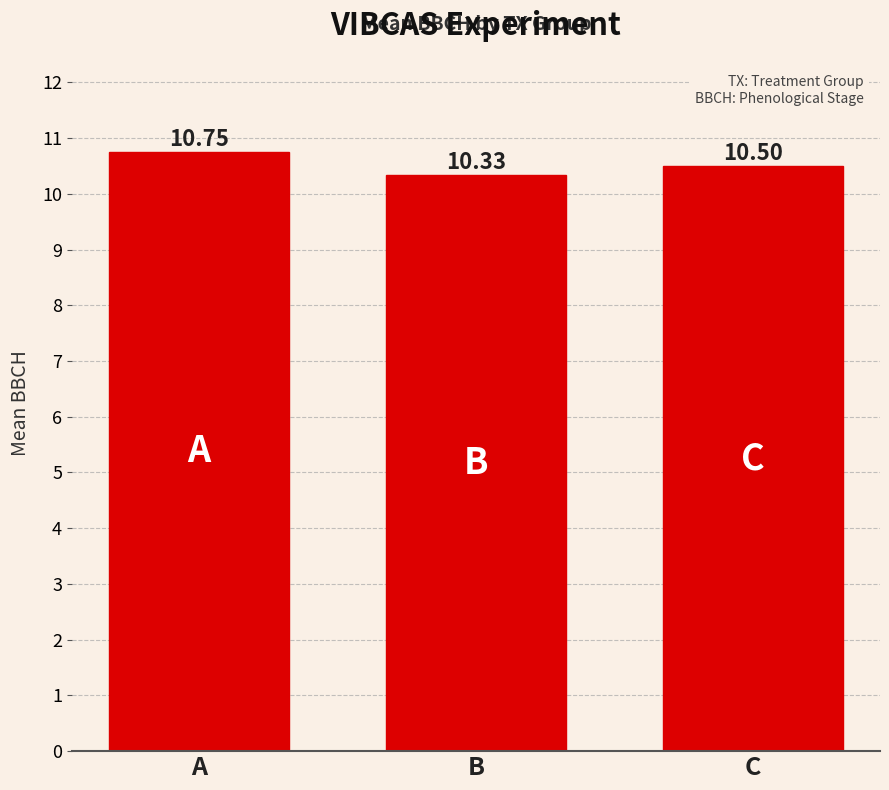

What is the average value?

10.5